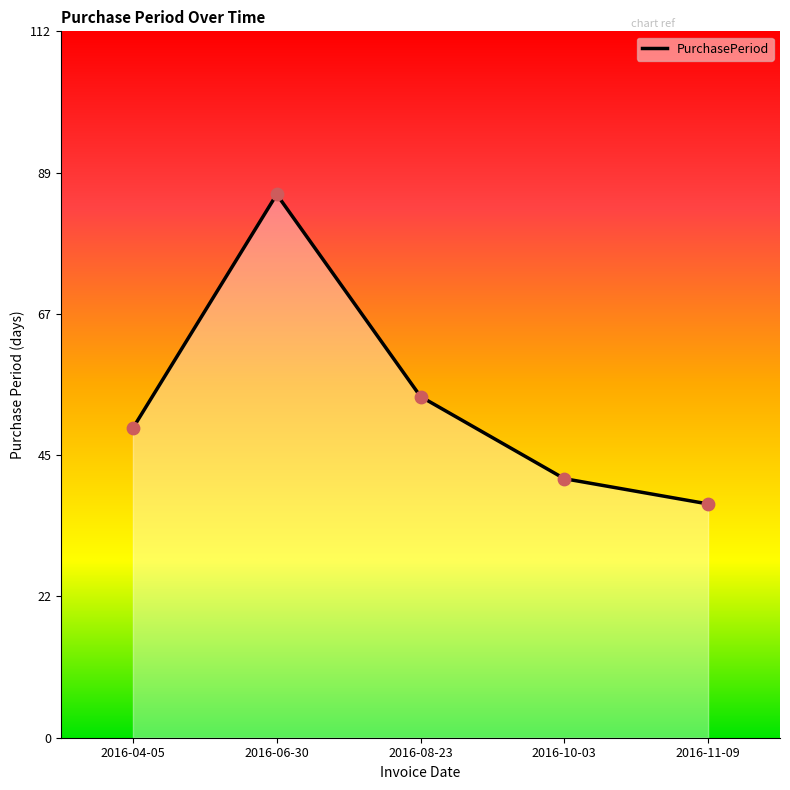

Which has a higher value, 2016-06-30 or 2016-10-03?

2016-06-30